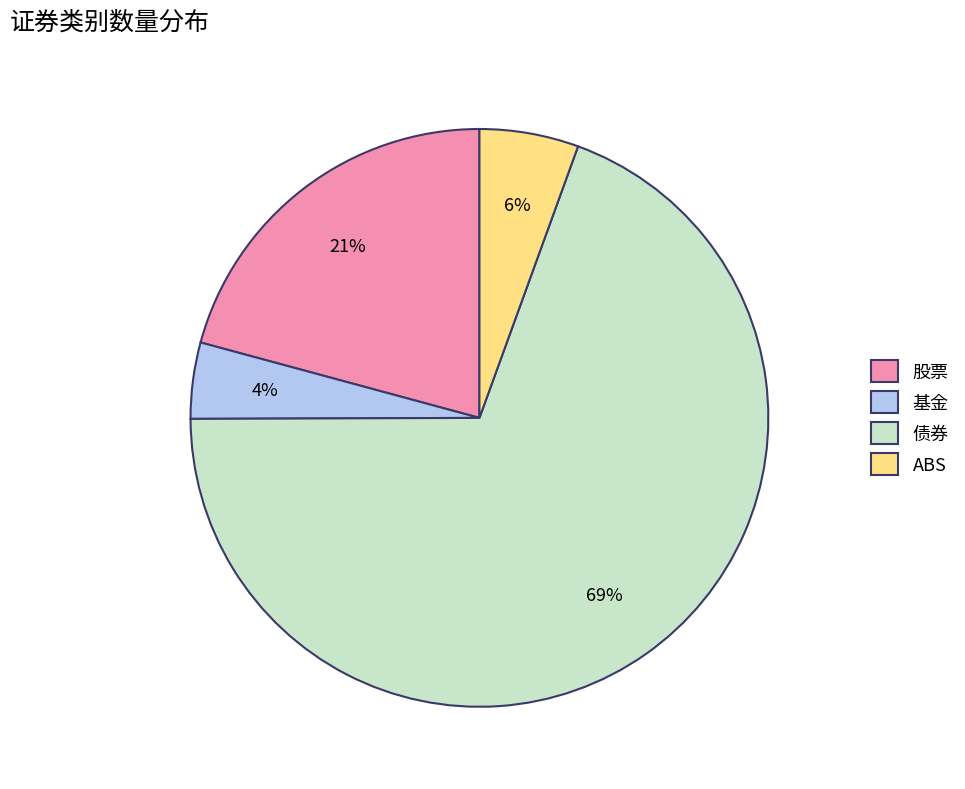

Which has a higher value, ABS or 债券?

债券